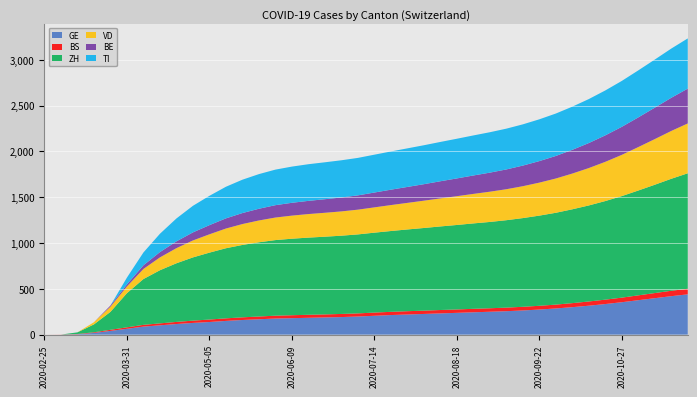

Reading right to left, what are all the values shown in this chart?

GE: 2020-11-24=440	2020-11-17=420	2020-11-10=398	2020-11-03=376	2020-10-27=354	2020-10-20=334	2020-10-13=316	2020-10-06=300	2020-09-29=286	2020-09-22=274	2020-09-15=264	2020-09-08=256	2020-09-01=250	2020-08-25=244	2020-08-18=238	2020-08-11=232	2020-08-04=226	2020-07-28=220	2020-07-21=214	2020-07-14=206	2020-07-07=198	2020-06-30=192	2020-06-23=188	2020-06-16=184	2020-06-09=180	2020-06-02=176	2020-05-26=168	2020-05-19=160	2020-05-12=150	2020-05-05=138	2020-04-28=128	2020-04-21=116	2020-04-14=102	2020-04-07=88	2020-03-31=64	2020-03-24=41	2020-03-17=19	2020-03-10=4	2020-03-03=0	2020-02-25=0
BS: 2020-11-24=61	2020-11-17=59	2020-11-10=56	2020-11-03=53	2020-10-27=50	2020-10-20=48	2020-10-13=46	2020-10-06=44	2020-09-29=42	2020-09-22=41	2020-09-15=40	2020-09-08=39	2020-09-01=38	2020-08-25=38	2020-08-18=37	2020-08-11=37	2020-08-04=36	2020-07-28=36	2020-07-21=35	2020-07-14=35	2020-07-07=34	2020-06-30=34	2020-06-23=33	2020-06-16=33	2020-06-09=32	2020-06-02=31	2020-05-26=30	2020-05-19=29	2020-05-12=28	2020-05-05=27	2020-04-28=25	2020-04-21=23	2020-04-14=21	2020-04-07=19	2020-03-31=16	2020-03-24=12	2020-03-17=7	2020-03-10=3	2020-03-03=1	2020-02-25=0
ZH: 2020-11-24=1260	2020-11-17=1222	2020-11-10=1182	2020-11-03=1144	2020-10-27=1108	2020-10-20=1076	2020-10-13=1048	2020-10-06=1024	2020-09-29=1002	2020-09-22=984	2020-09-15=968	2020-09-08=954	2020-09-01=942	2020-08-25=932	2020-08-18=922	2020-08-11=912	2020-08-04=902	2020-07-28=892	2020-07-21=882	2020-07-14=872	2020-07-07=862	2020-06-30=854	2020-06-23=848	2020-06-16=842	2020-06-09=835	2020-06-02=825	2020-05-26=810	2020-05-19=790	2020-05-12=765	2020-05-05=730	2020-04-28=690	2020-04-21=640	2020-04-14=580	2020-04-07=500	2020-03-31=373	2020-03-24=196	2020-03-17=86	2020-03-10=18	2020-03-03=0	2020-02-25=0
VD: 2020-11-24=544	2020-11-17=522	2020-11-10=498	2020-11-03=474	2020-10-27=450	2020-10-20=428	2020-10-13=408	2020-10-06=390	2020-09-29=374	2020-09-22=360	2020-09-15=348	2020-09-08=338	2020-09-01=330	2020-08-25=322	2020-08-18=314	2020-08-11=306	2020-08-04=298	2020-07-28=290	2020-07-21=283	2020-07-14=276	2020-07-07=270	2020-06-30=265	2020-06-23=261	2020-06-16=257	2020-06-09=252	2020-06-02=246	2020-05-26=238	2020-05-19=228	2020-05-12=215	2020-05-05=200	2020-04-28=185	2020-04-21=165	2020-04-14=140	2020-04-07=110	2020-03-31=73	2020-03-24=56	2020-03-17=24	2020-03-10=0	2020-03-03=0	2020-02-25=0
BE: 2020-11-24=380	2020-11-17=362	2020-11-10=343	2020-11-03=324	2020-10-27=306	2020-10-20=289	2020-10-13=273	2020-10-06=259	2020-09-29=246	2020-09-22=235	2020-09-15=225	2020-09-08=216	2020-09-01=208	2020-08-25=201	2020-08-18=194	2020-08-11=187	2020-08-04=180	2020-07-28=174	2020-07-21=168	2020-07-14=162	2020-07-07=156	2020-06-30=152	2020-06-23=148	2020-06-16=144	2020-06-09=140	2020-06-02=135	2020-05-26=128	2020-05-19=120	2020-05-12=111	2020-05-05=100	2020-04-28=88	2020-04-21=74	2020-04-14=58	2020-04-07=40	2020-03-31=23	2020-03-24=13	2020-03-17=0	2020-03-10=0	2020-03-03=0	2020-02-25=0
TI: 2020-11-24=548	2020-11-17=537	2020-11-10=525	2020-11-03=513	2020-10-27=501	2020-10-20=490	2020-10-13=480	2020-10-06=471	2020-09-29=463	2020-09-22=456	2020-09-15=450	2020-09-08=445	2020-09-01=441	2020-08-25=437	2020-08-18=433	2020-08-11=429	2020-08-04=425	2020-07-28=421	2020-07-21=417	2020-07-14=413	2020-07-07=409	2020-06-30=406	2020-06-23=403	2020-06-16=400	2020-06-09=395	2020-06-02=388	2020-05-26=378	2020-05-19=364	2020-05-12=345	2020-05-05=320	2020-04-28=290	2020-04-21=250	2020-04-14=200	2020-04-07=140	2020-03-31=74	2020-03-24=0	2020-03-17=0	2020-03-10=0	2020-03-03=0	2020-02-25=0